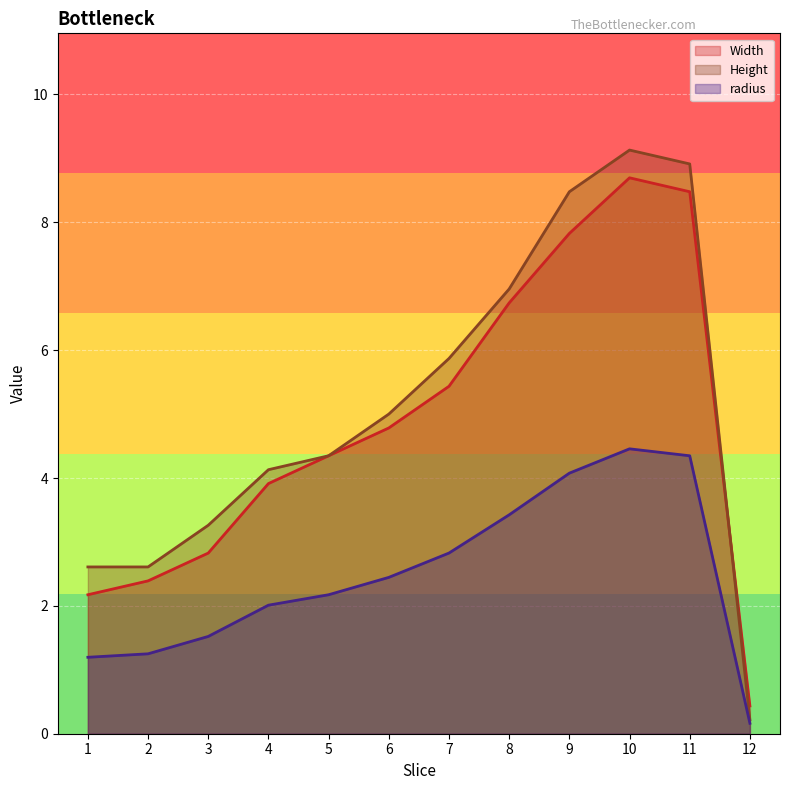

Rank the series at 4 from lowest to highest value.

radius, Width, Height